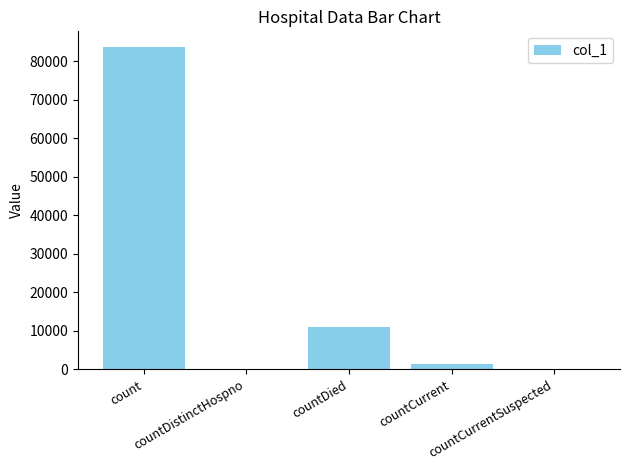

What is the sum of all values?

95986